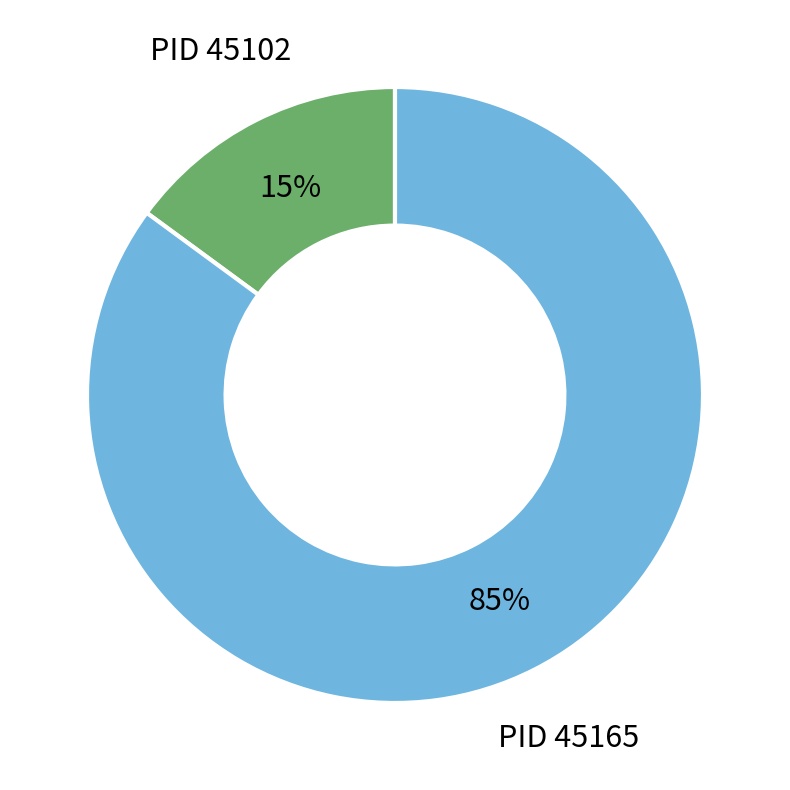

Is it true that PID 45165 is 85% of the pie?

True